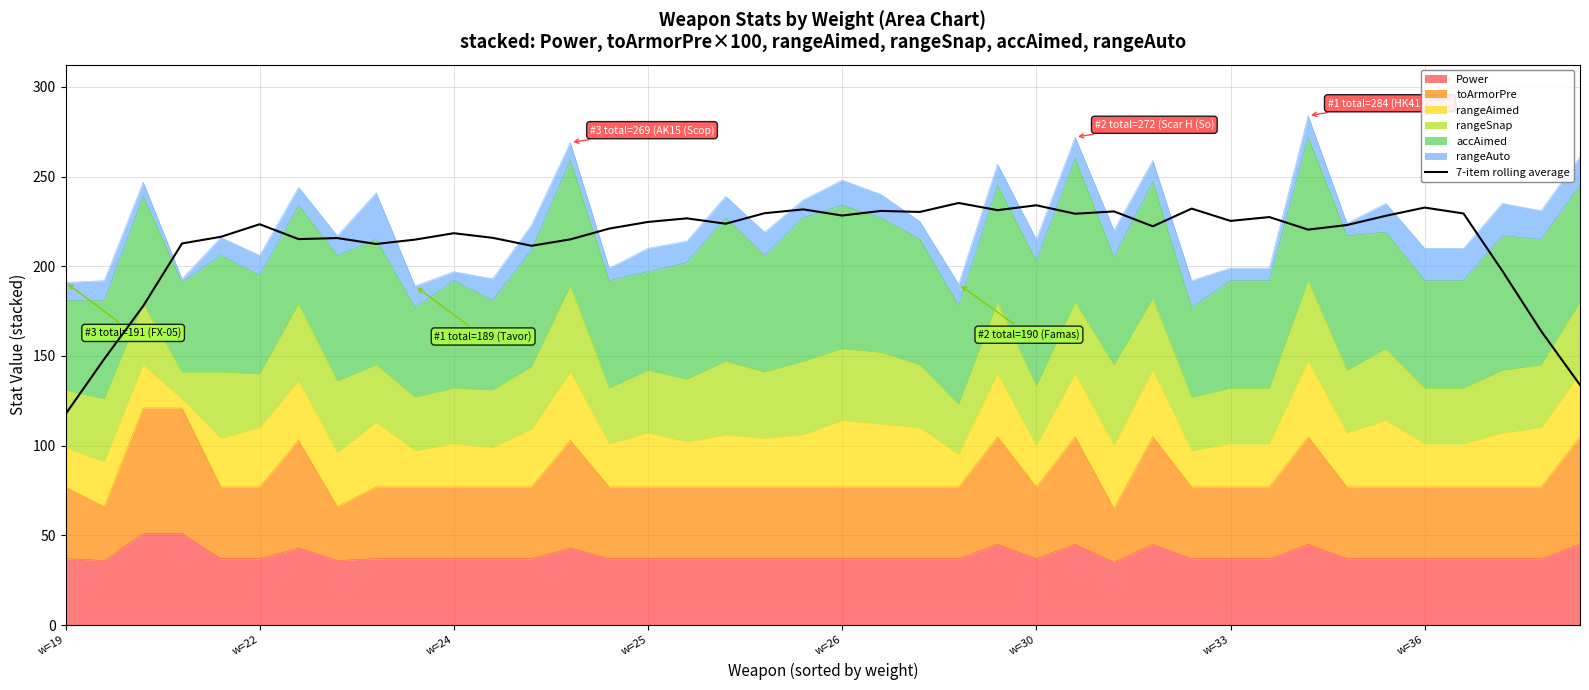

Which has a higher value, 33 or w=22?

33